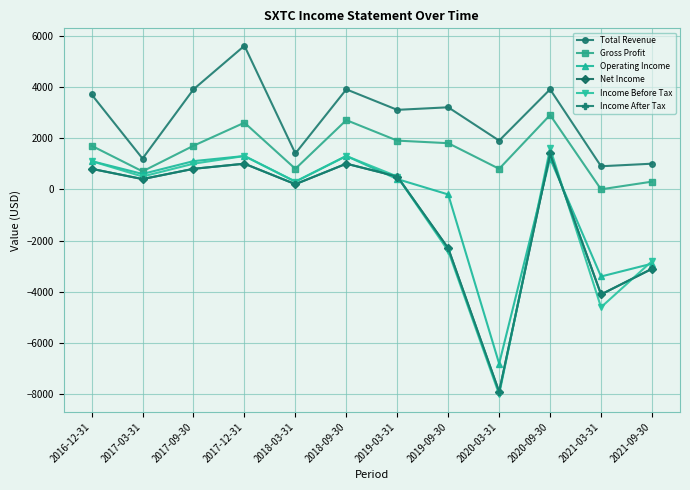

What is the sum of the Income After Tax values at 2018-09-30 and 2017-03-31?

1400